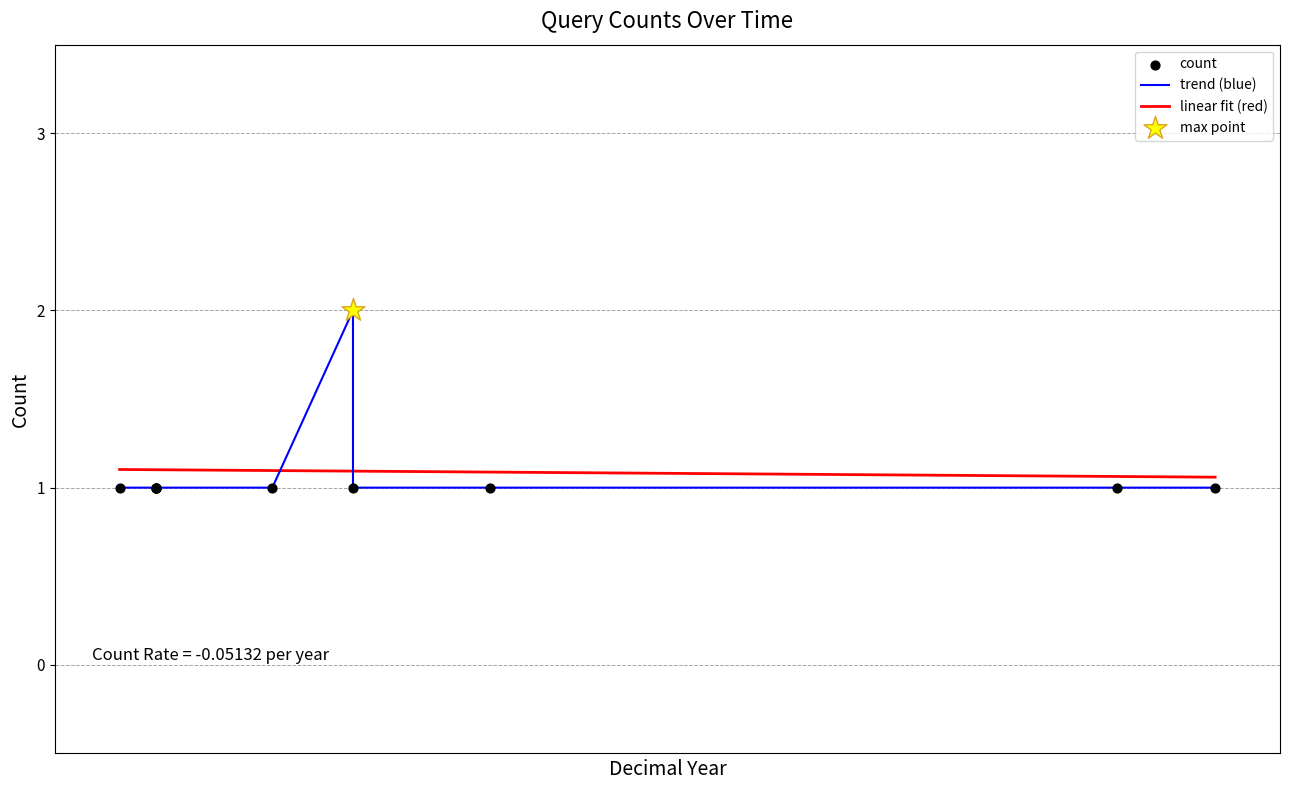

Which has a higher value, 2019-03-06 03:55:00 or 2019-10-29 20:55:00?

2019-03-06 03:55:00